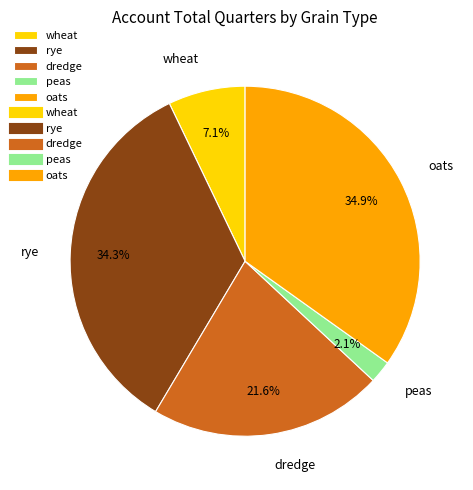

To the nearest percent, what is the difference between the oats and peas slice percentages?

33%